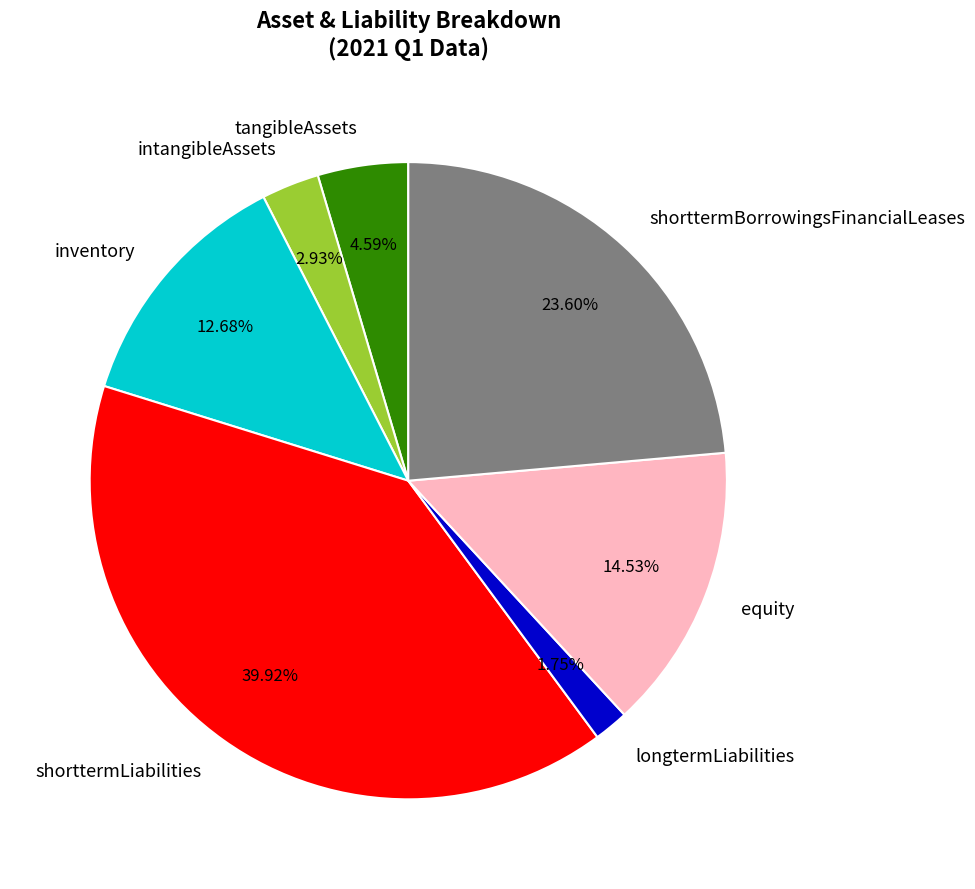

Count the number of slices in the pie.

7